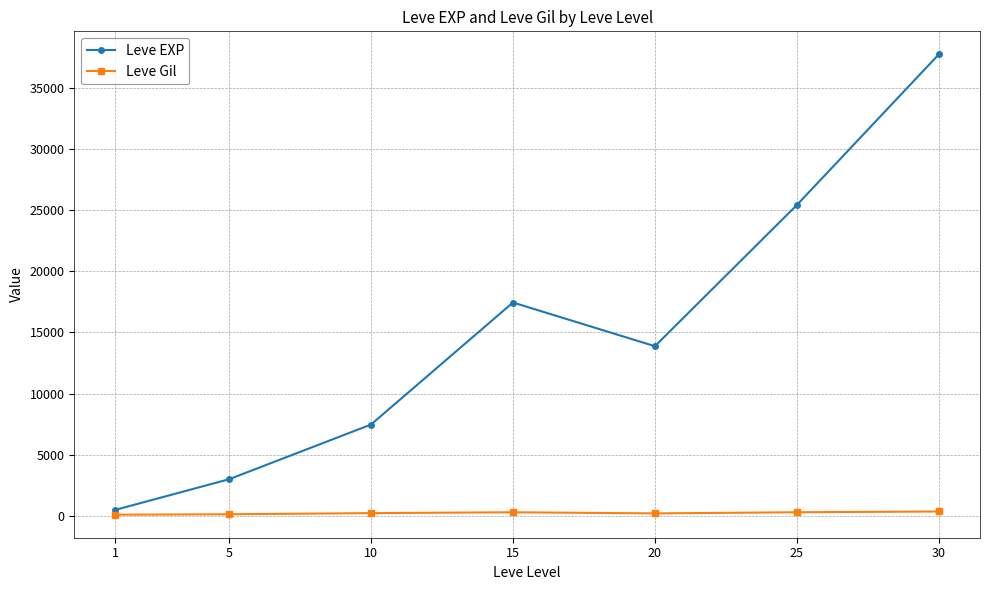

In Leve EXP, how many points are lower than both neighbors (excluding endpoints)?

1